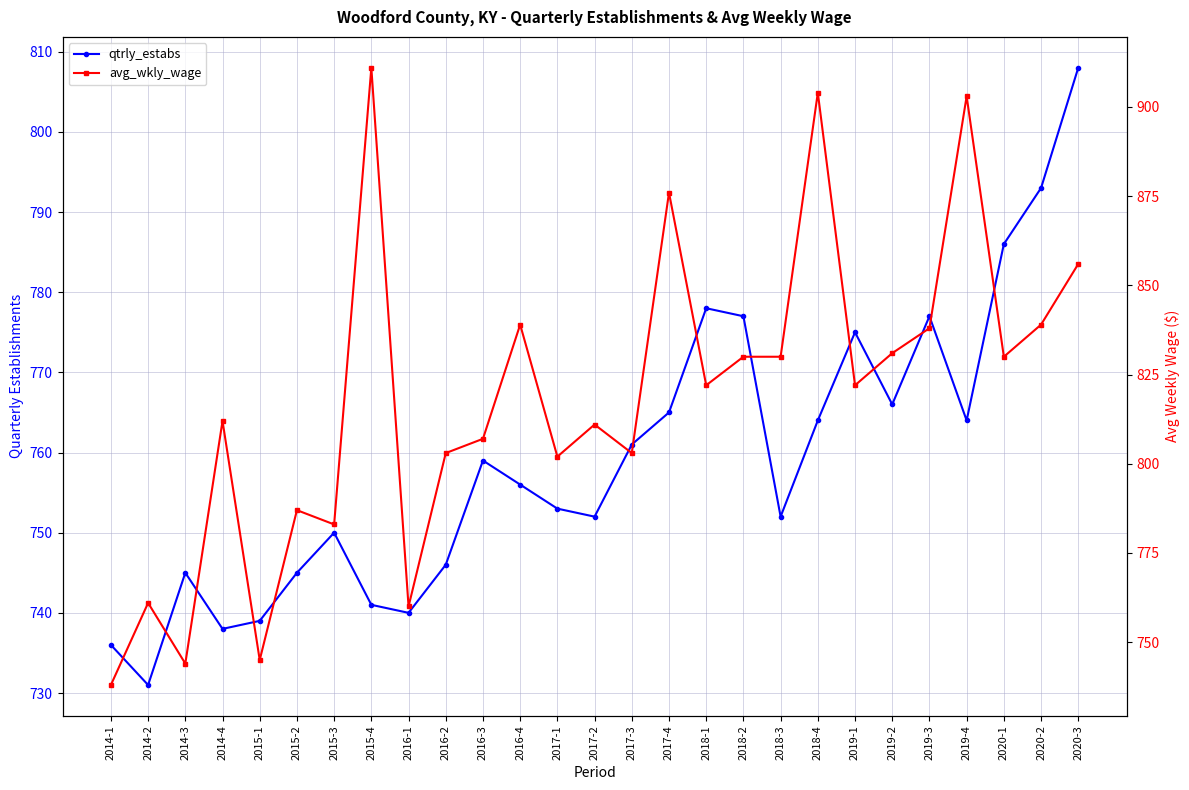

Is it true that qtrly_estabs equals 777 at 2018-2?

True